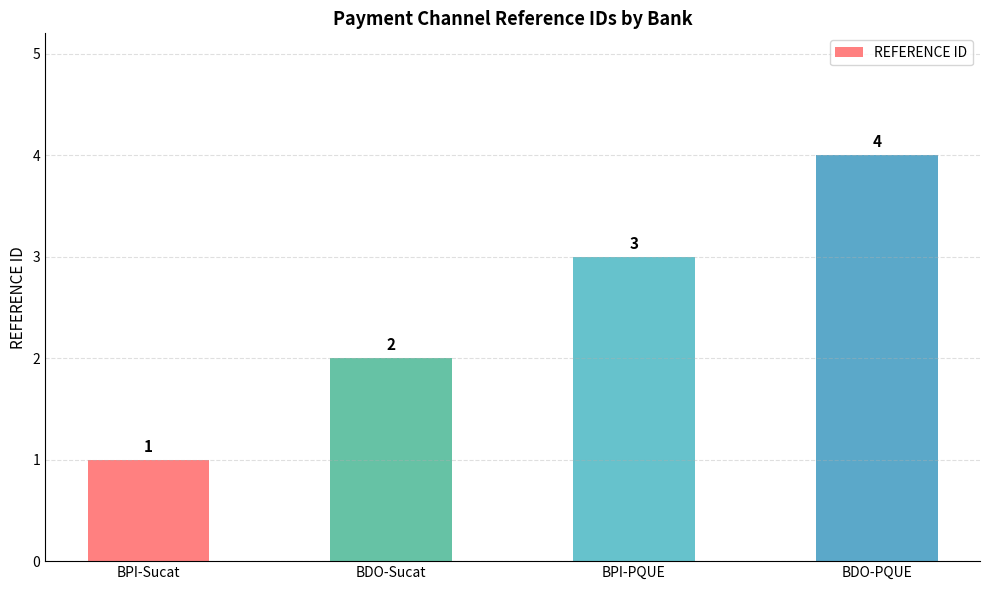

What is the label of the 2nd bar from the left?

BDO-Sucat